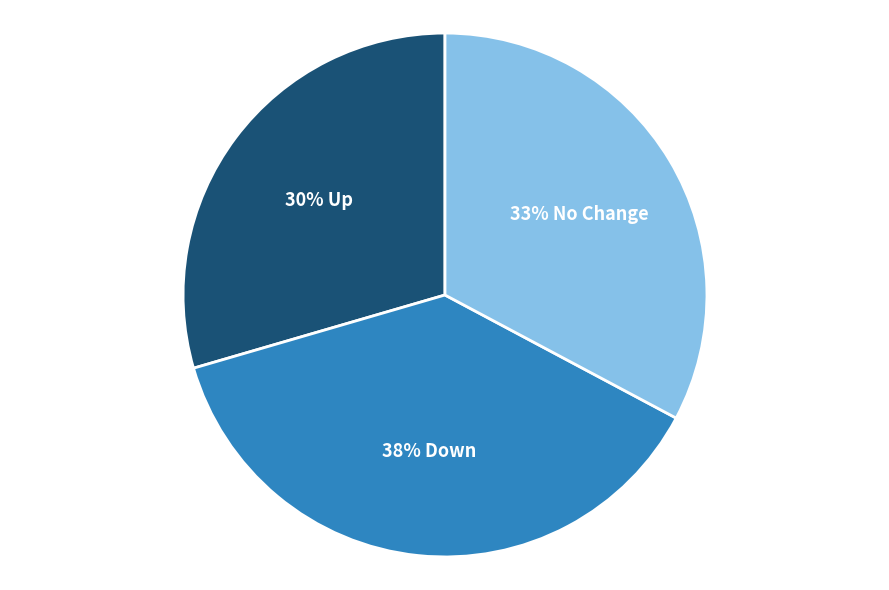

Is there a majority slice in this chart?

No